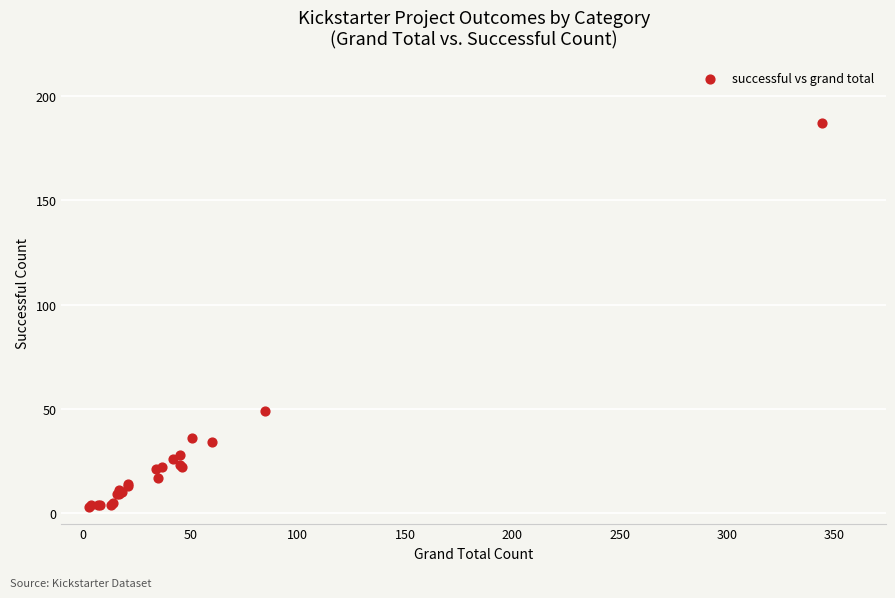

What Y value in the scatter plot is closest to 95?

49